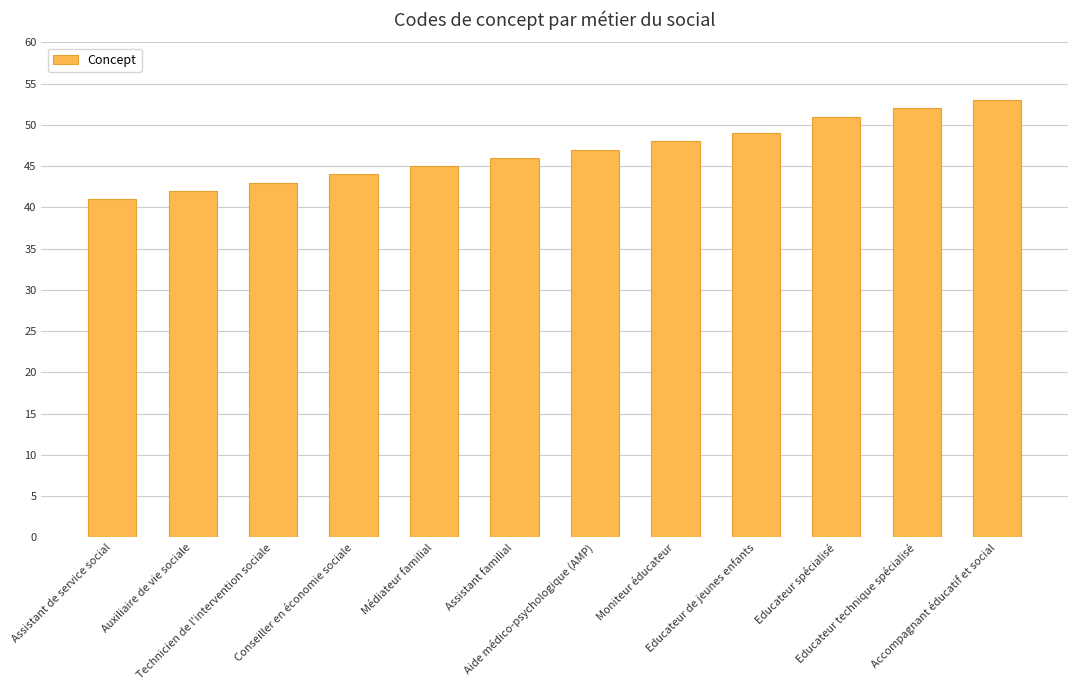

How many data points does each series have?

12